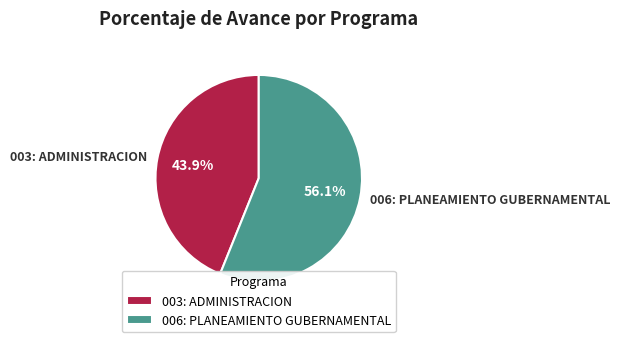

To the nearest percent, what is the difference between the largest and smallest slice percentages?

12%